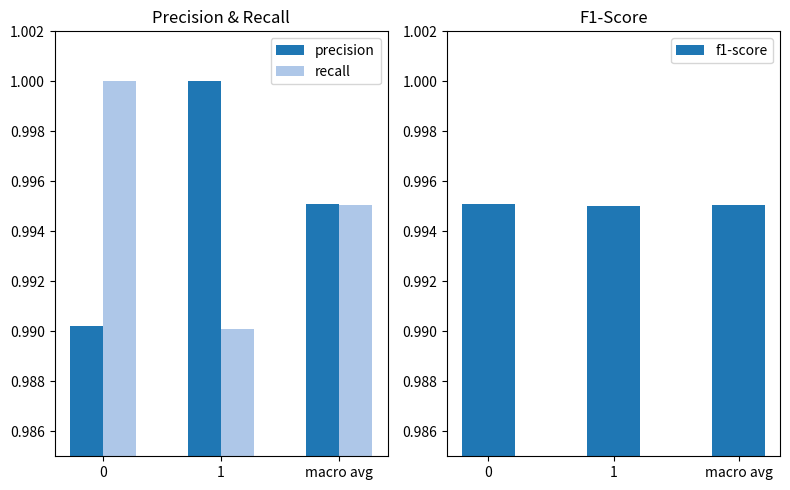

How many bars are there in total?

9